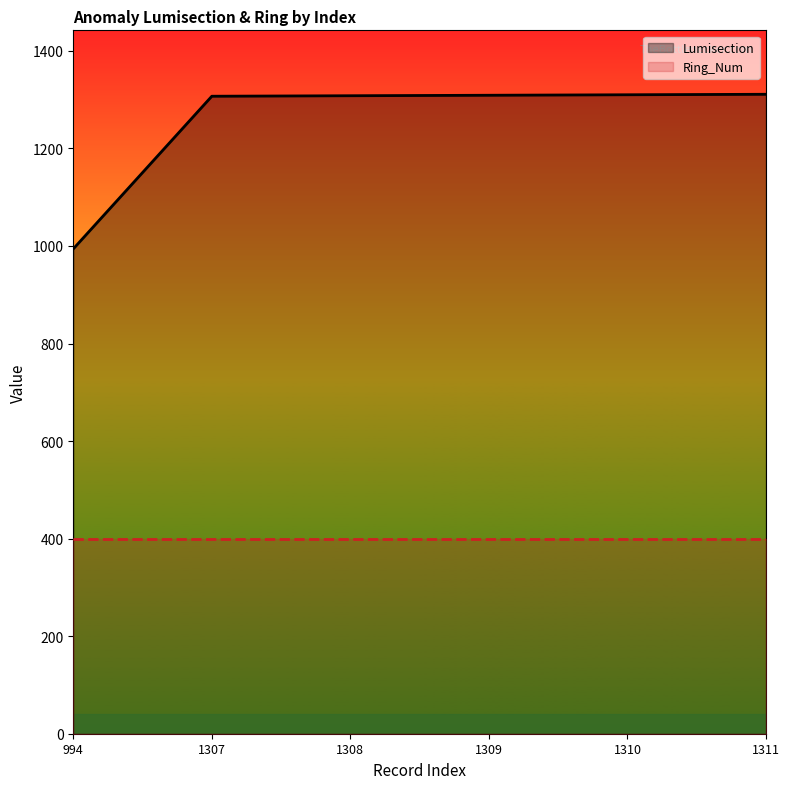

How many lines are shown in the chart?

2